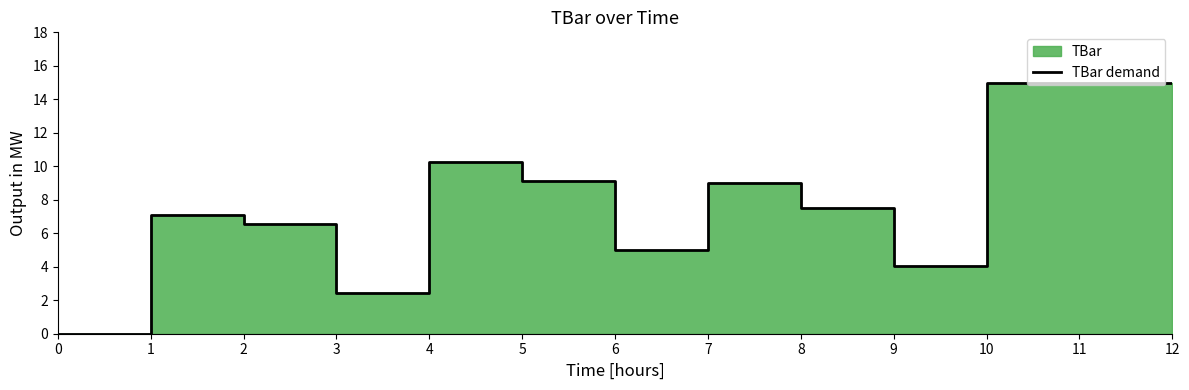

Where is the first local maximum?

1